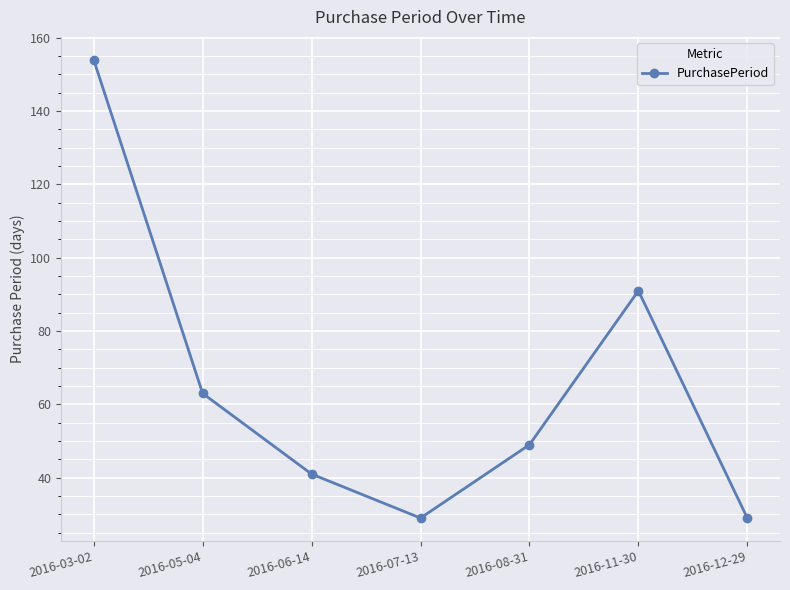

How many points are higher than both their immediate neighbors (excluding endpoints)?

1